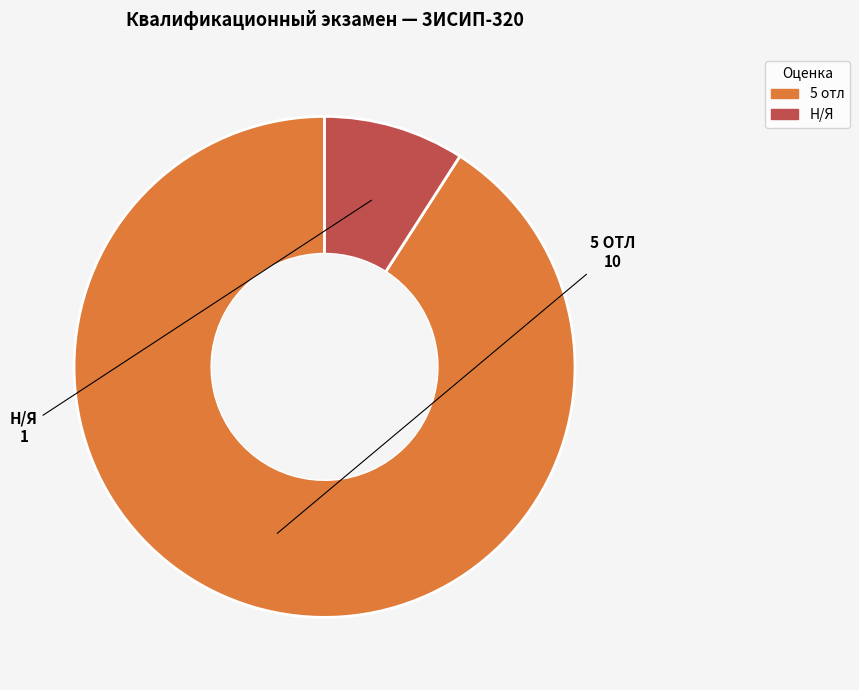

Does Н/Я represent more than half of the total?

No